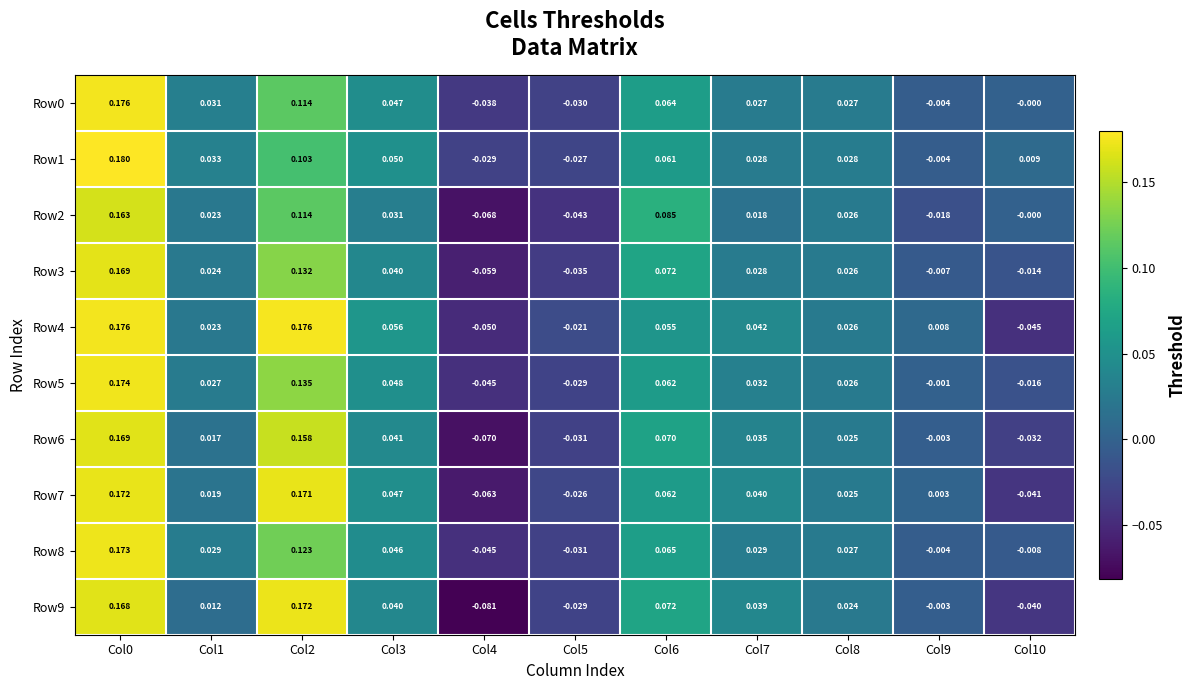

How many distinct data groups are displayed?

10